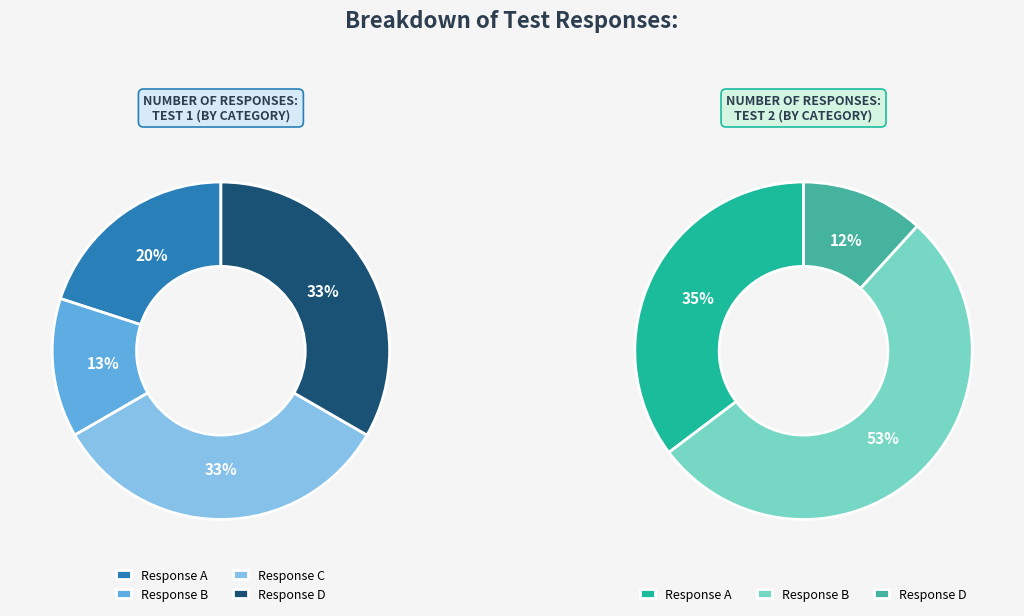

How much of the chart is everything except A?

80.0%